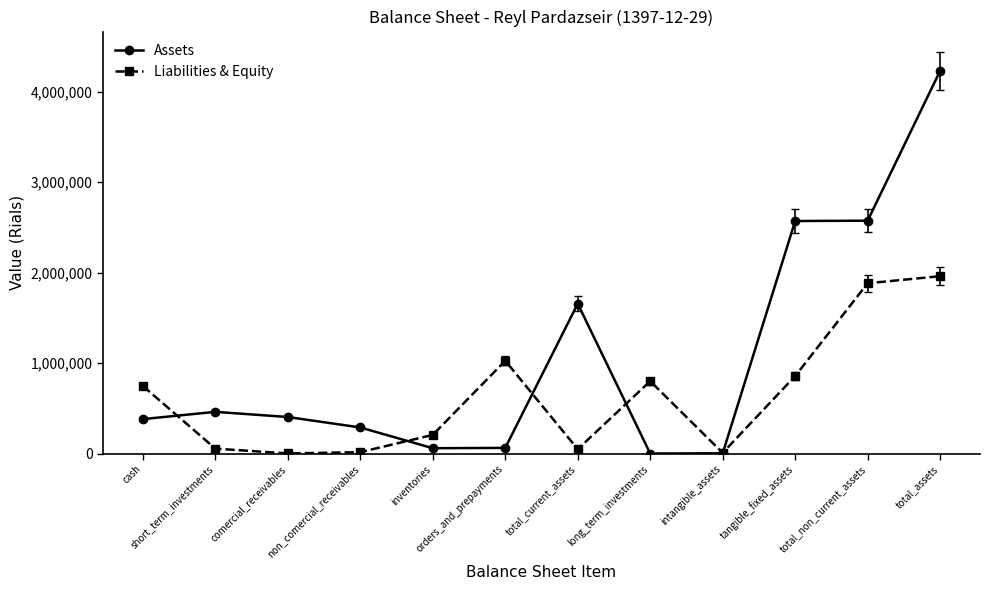

Which series changed the most between intangible_assets and total_assets?

Assets